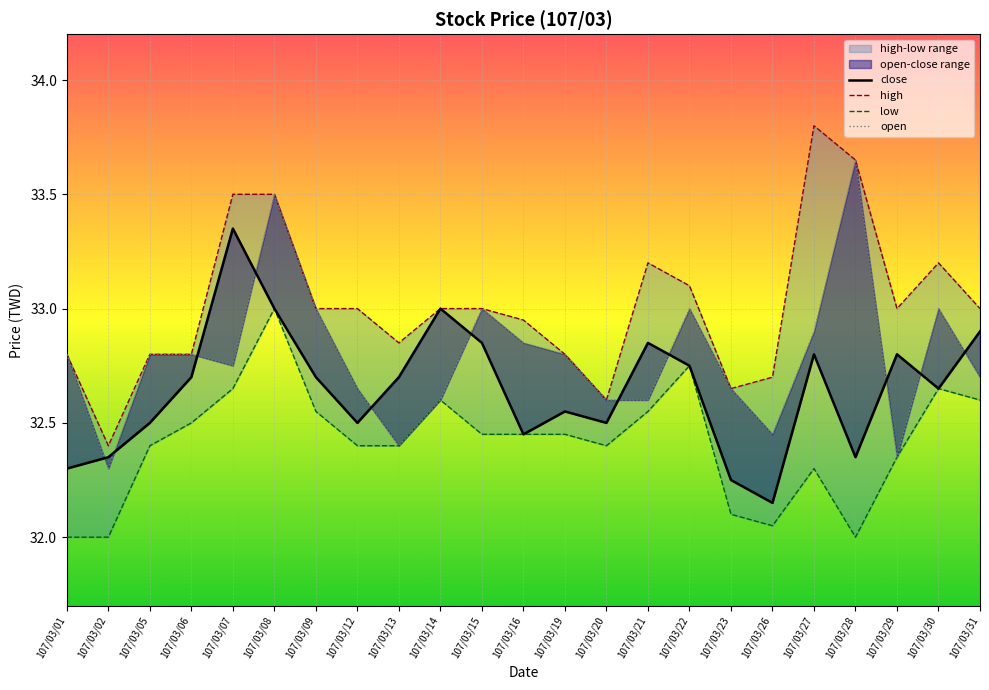

Which series has the largest range (max minus min)?

high